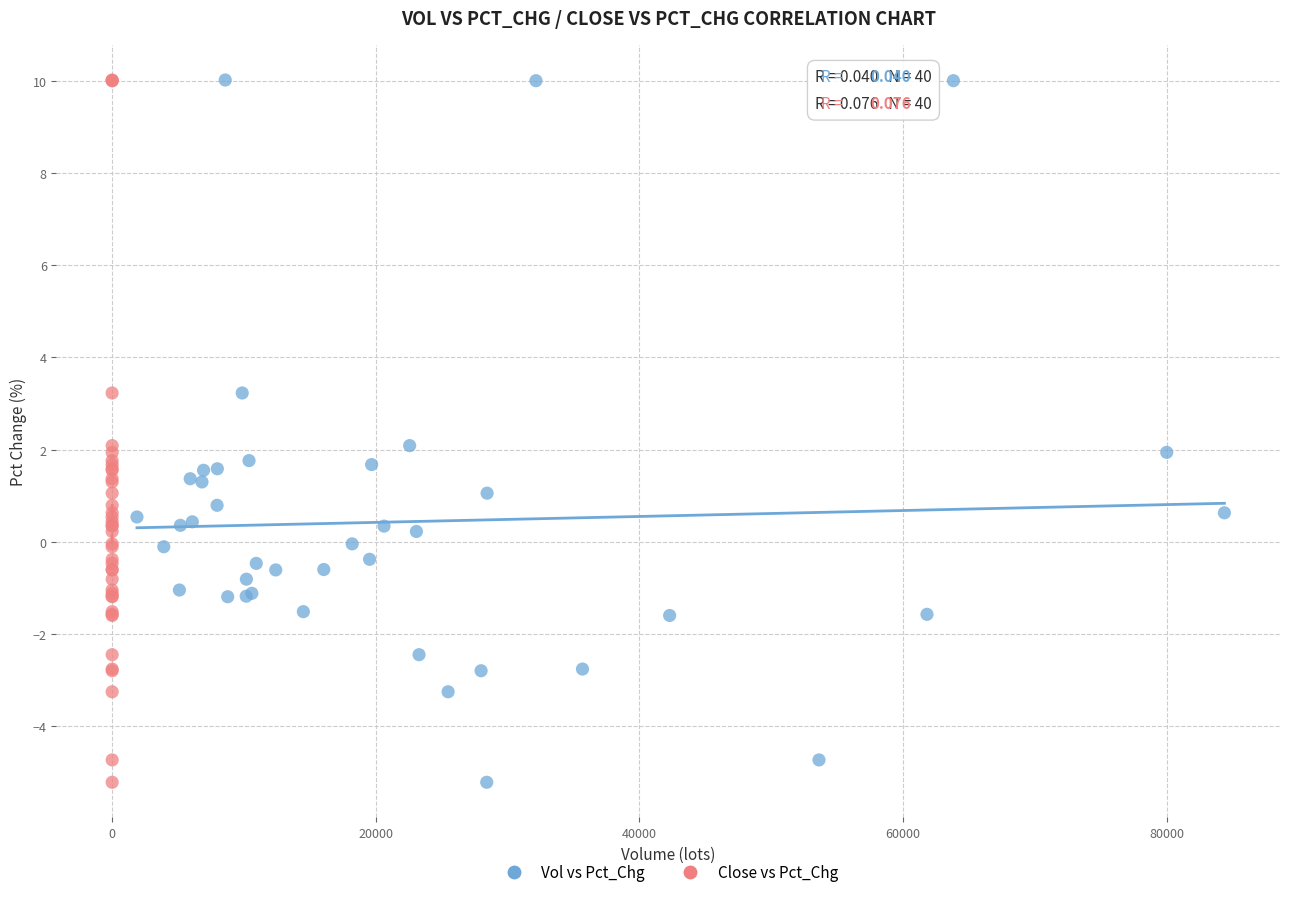

What are all the series names shown in the legend?

Vol vs Pct_Chg, Close vs Pct_Chg